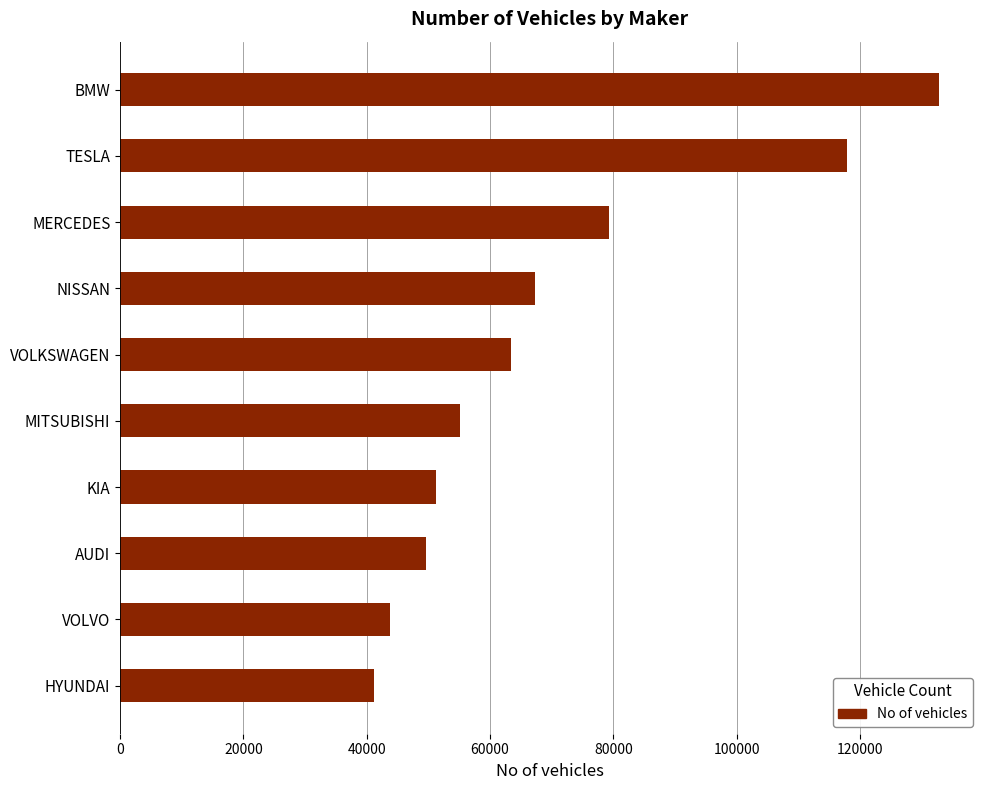

Count the number of data series in this chart.

1